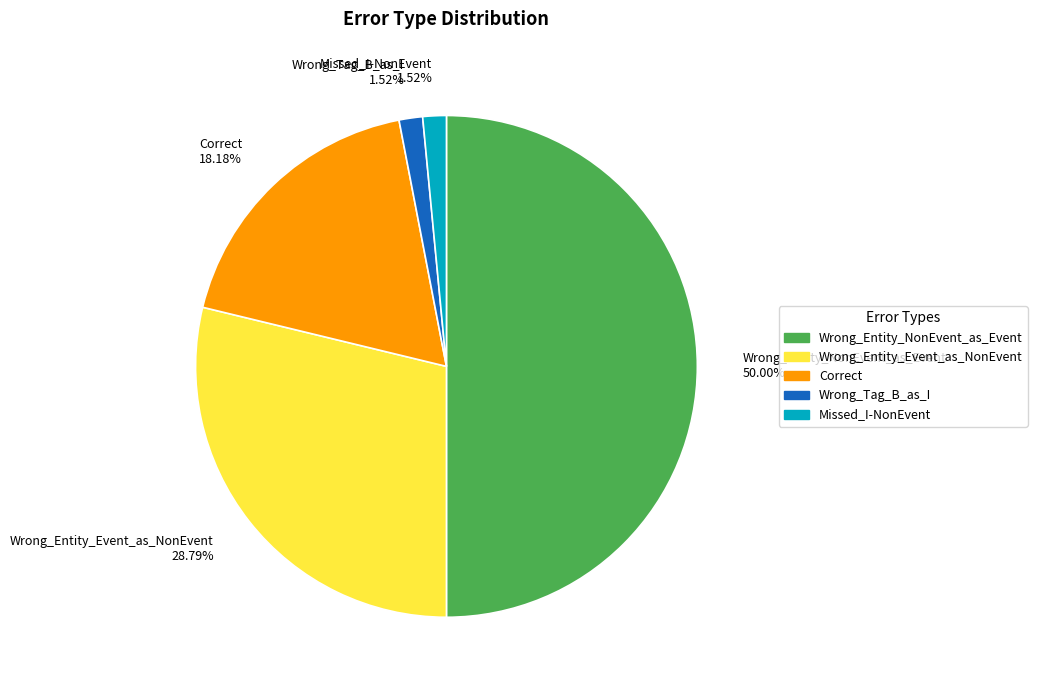

Which category has the biggest portion of the pie?

Wrong_Entity_NonEvent_as_Event